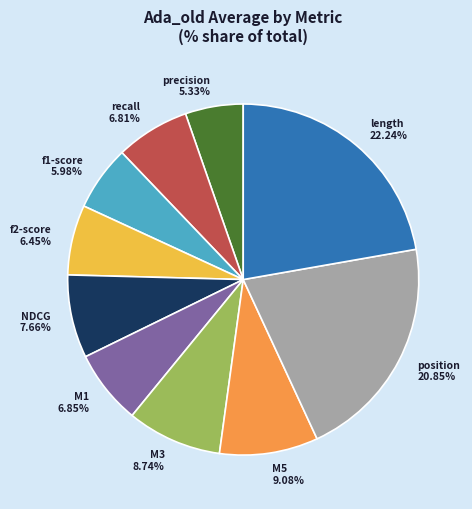

Between NDCG 7.66% and f2-score 6.45%, which is larger?

NDCG 7.66%